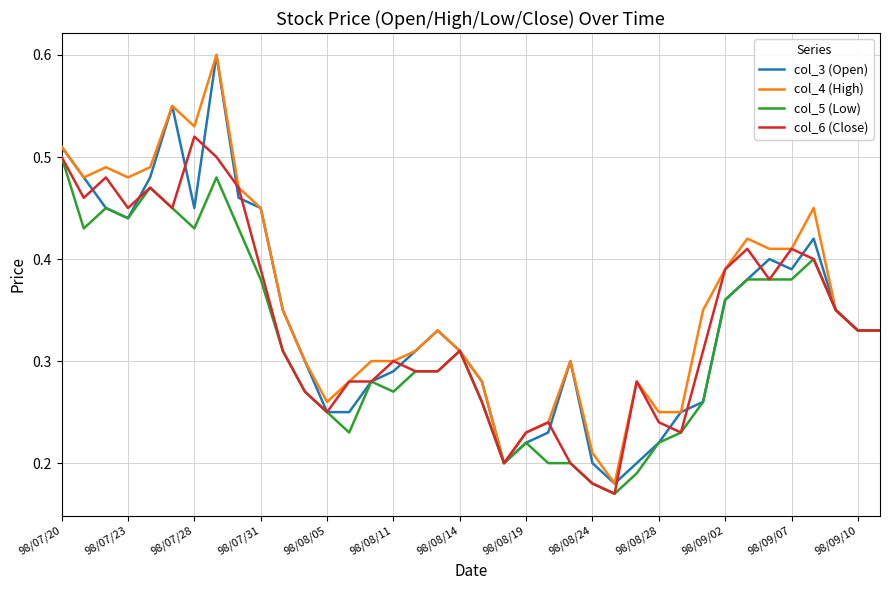

What are all the series names shown in the legend?

col_3 (Open), col_4 (High), col_5 (Low), col_6 (Close)